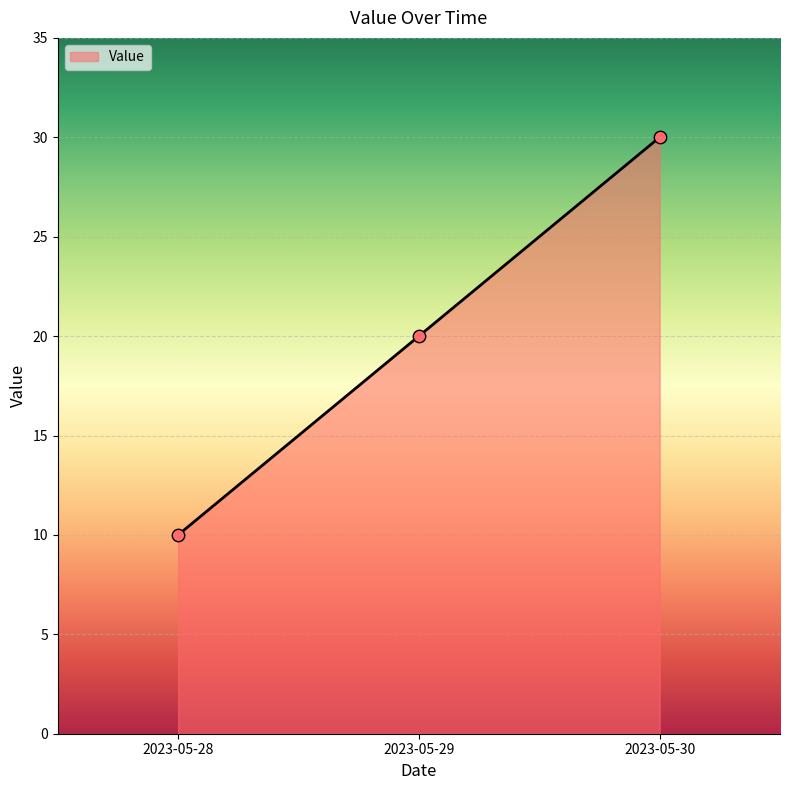

What is the change in value from 2023-05-28 to 2023-05-29?

+10